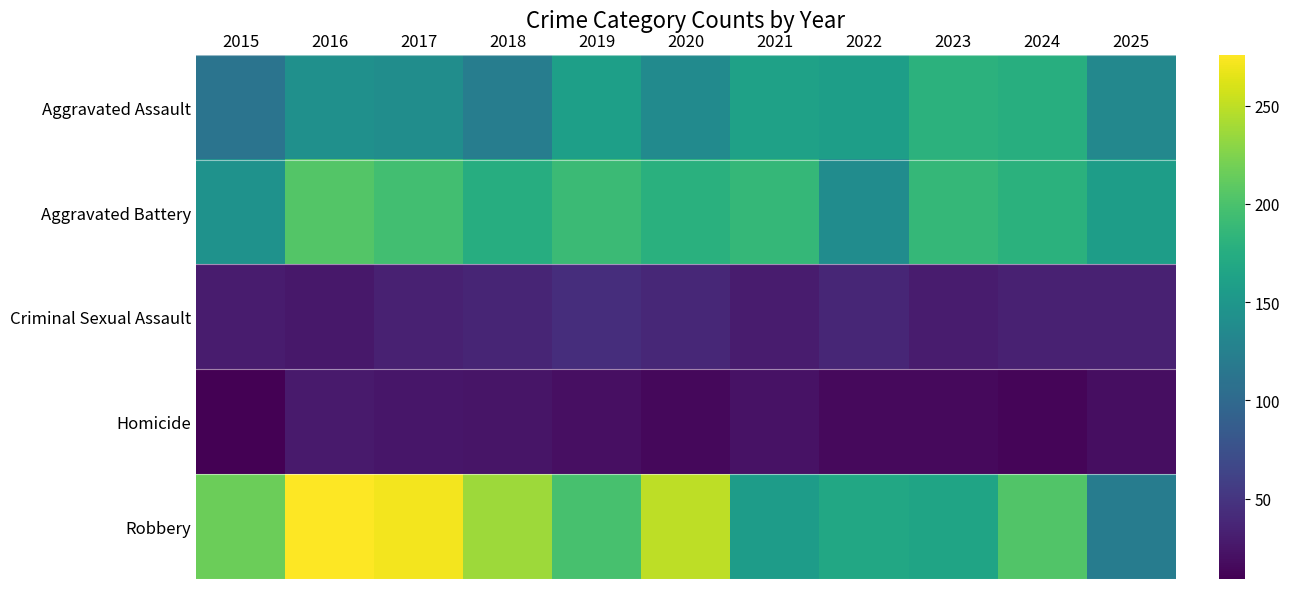

Which series has the largest range (max minus min)?

Robbery